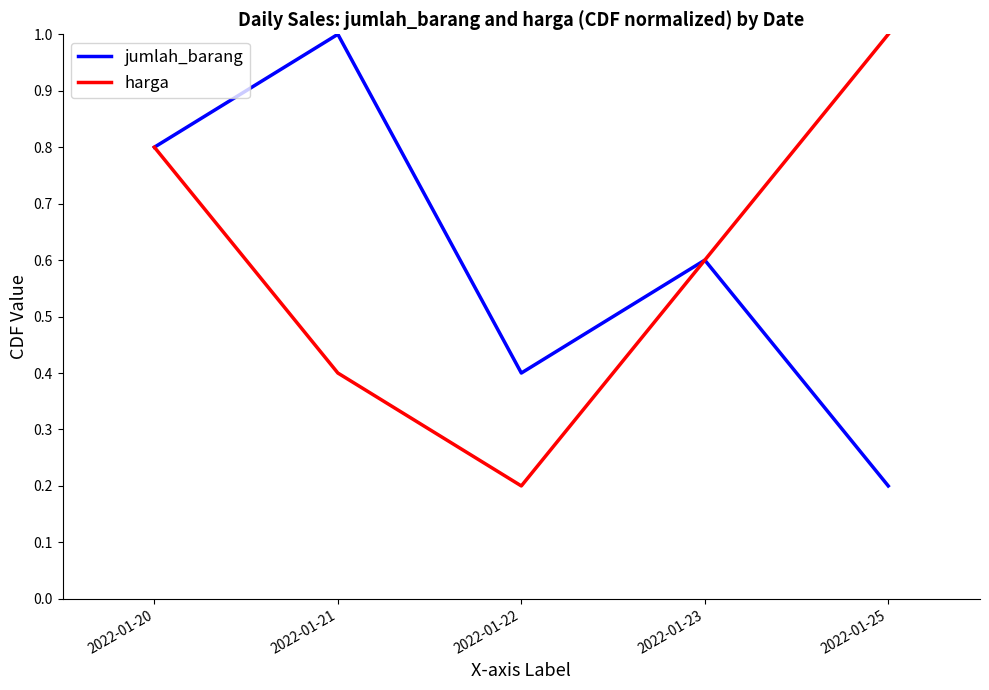

What is the total value across all series at 2022-01-21?

1.4